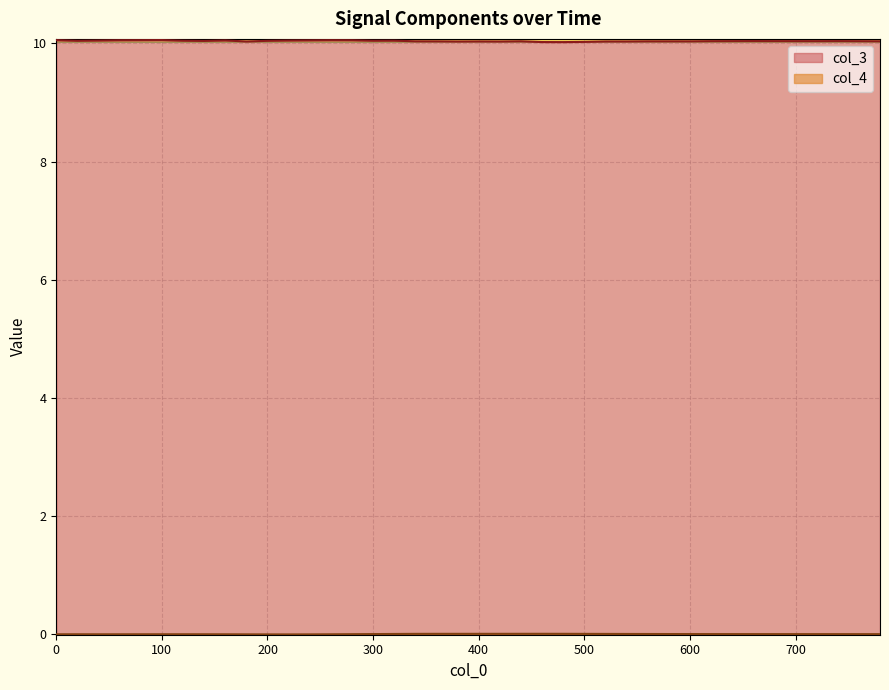

Between 200 and 400, which is larger?

200